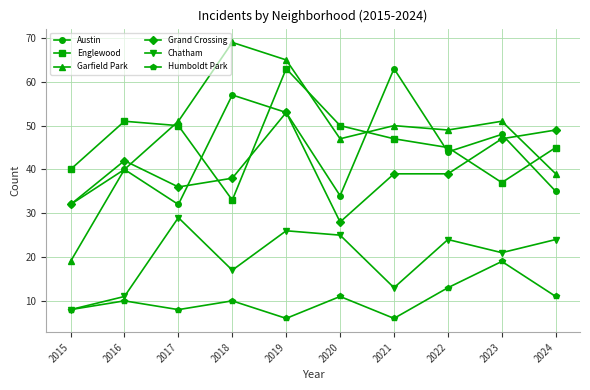

What value does the Englewood series have at 2016, to the nearest 10?

50